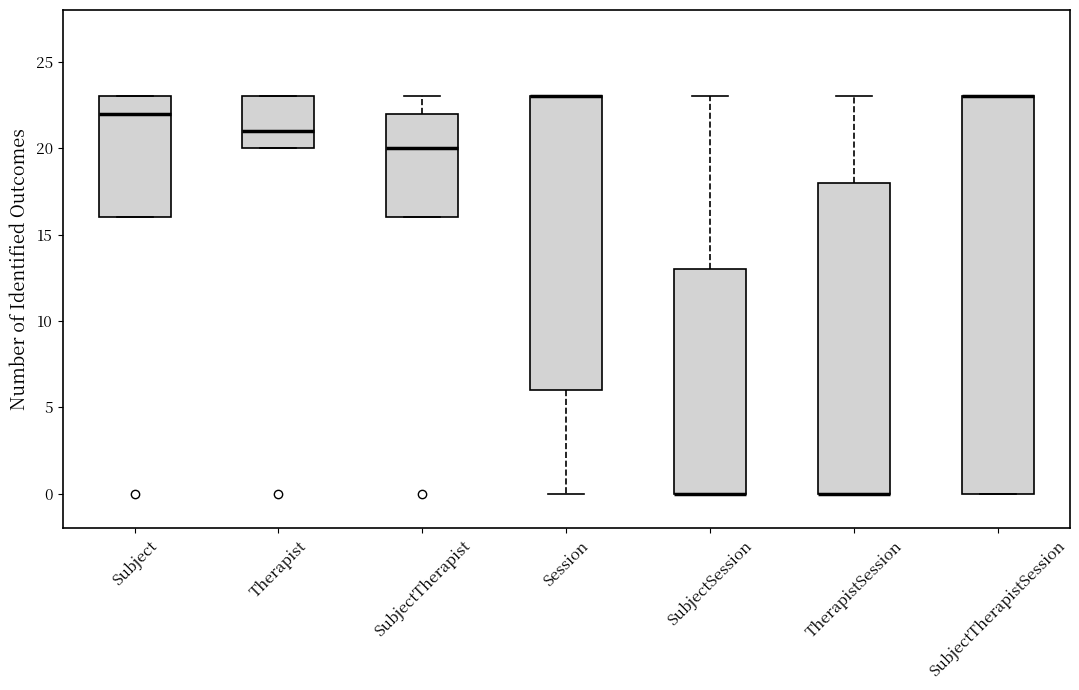

Comparing the boxes themselves (not the whiskers), which one is the tallest?

SubjectTherapistSession